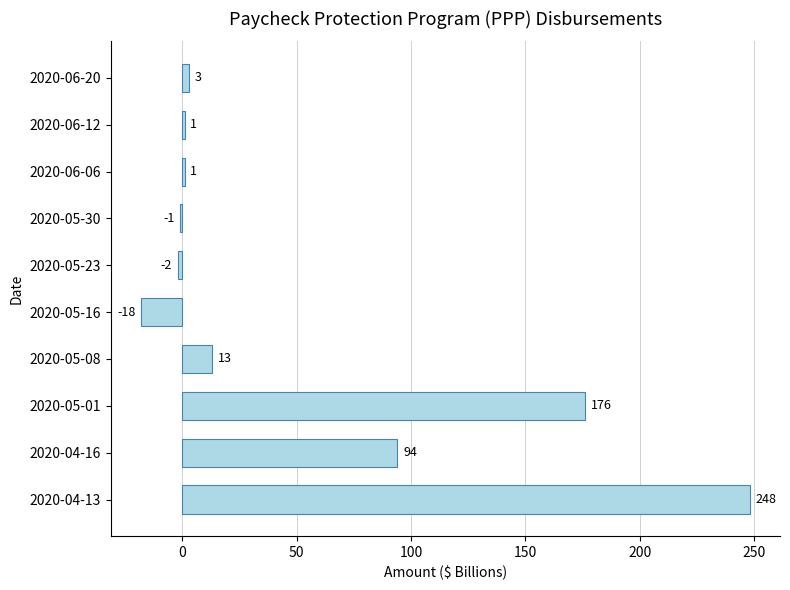

Reading top to bottom, transcribe all the data shown in this chart.

2020-06-20=3	2020-06-12=1	2020-06-06=1	2020-05-30=-1	2020-05-23=-2	2020-05-16=-18	2020-05-08=13	2020-05-01=176	2020-04-16=94	2020-04-13=248